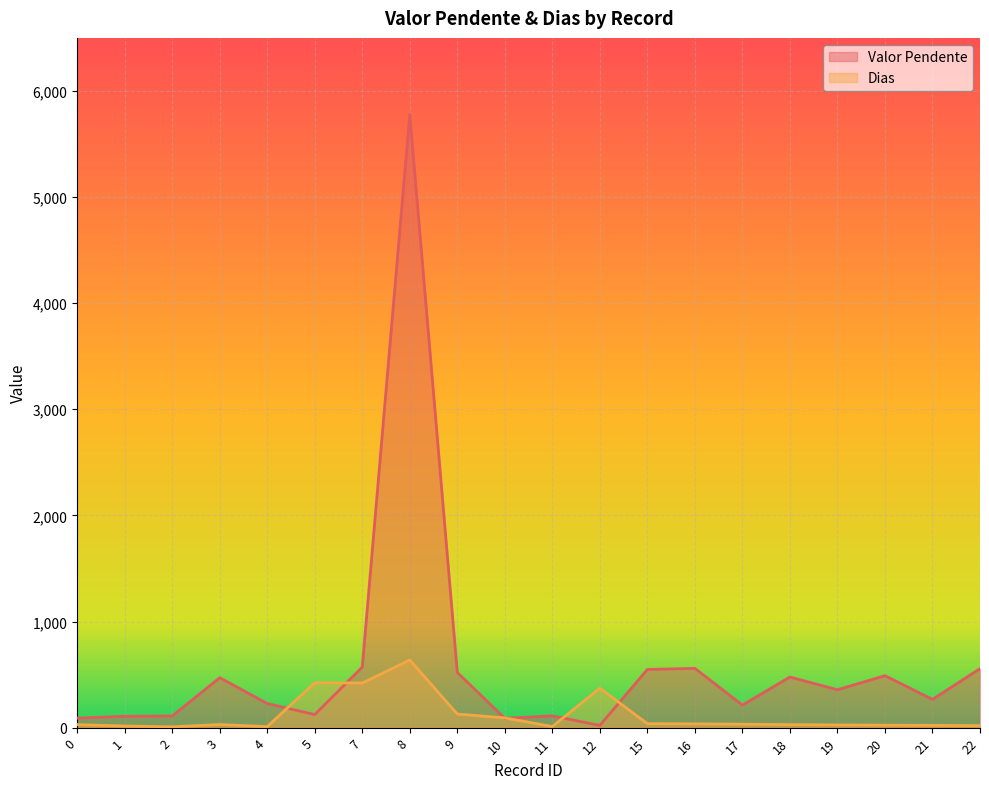

What is the difference between the second highest and minimum values in the Valor Pendente series?

549.8